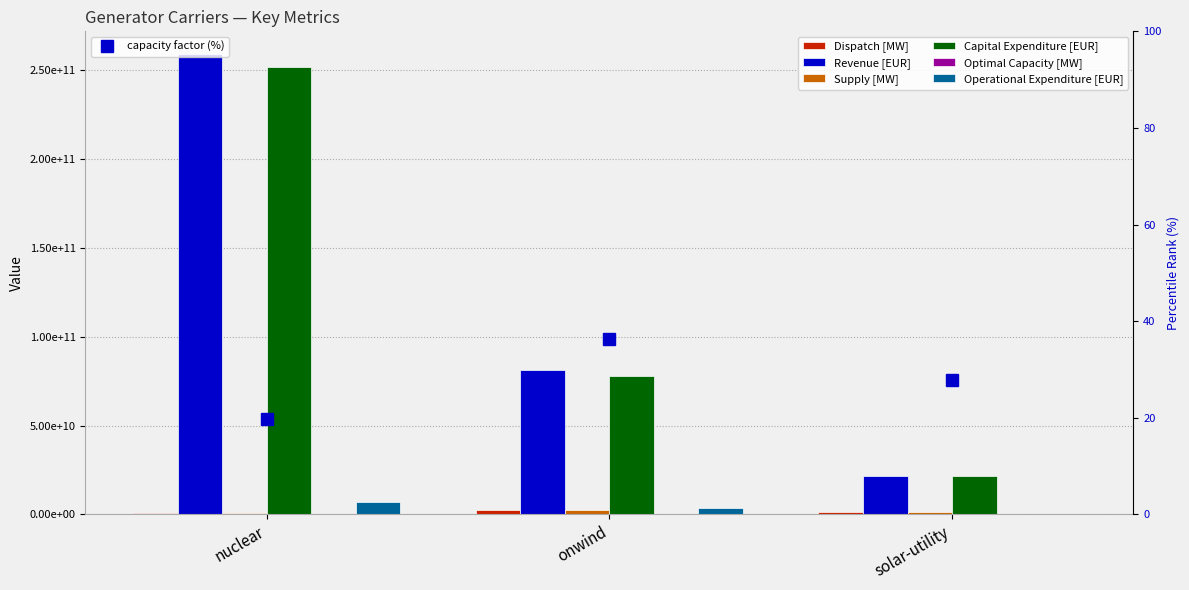

At which category does the chart reach its minimum across all series?

solar-utility